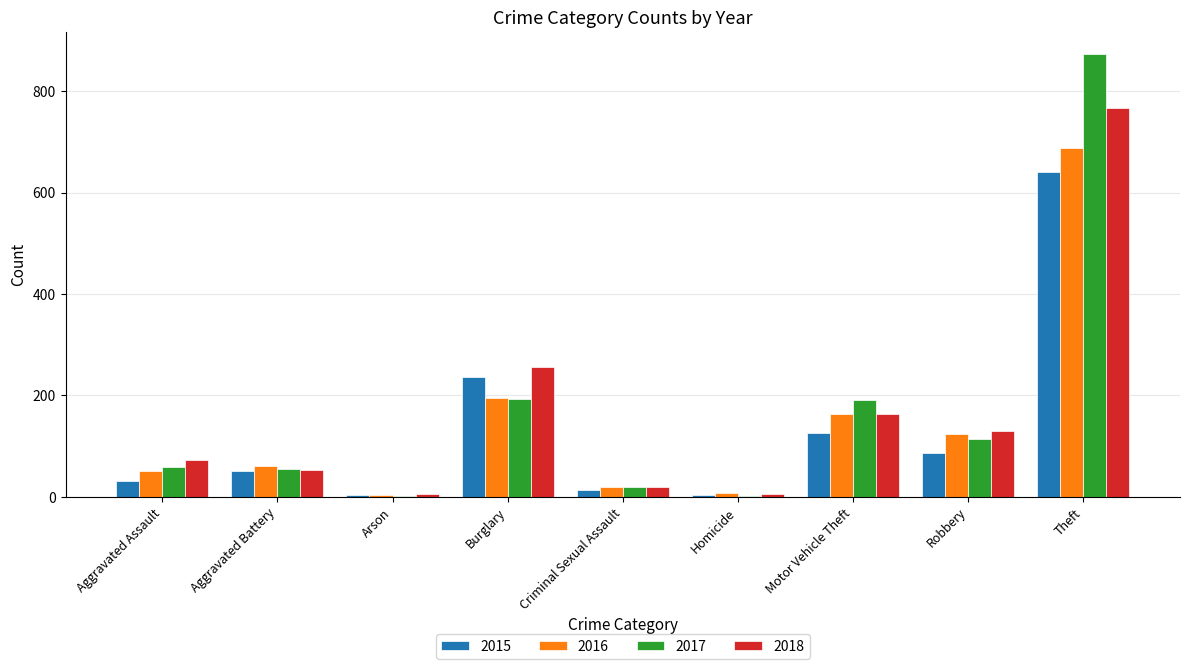

Which series has the largest range (max minus min)?

2017